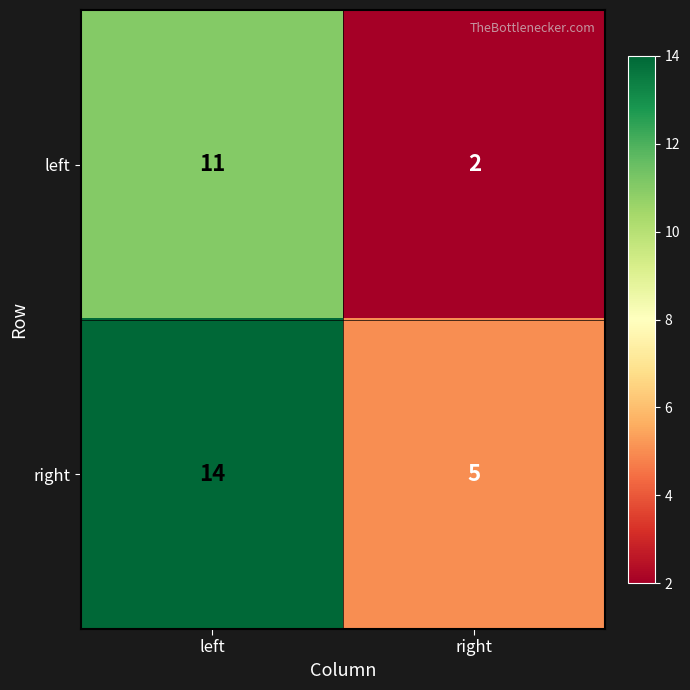

List the series in order of their peak value, lowest first.

left, right